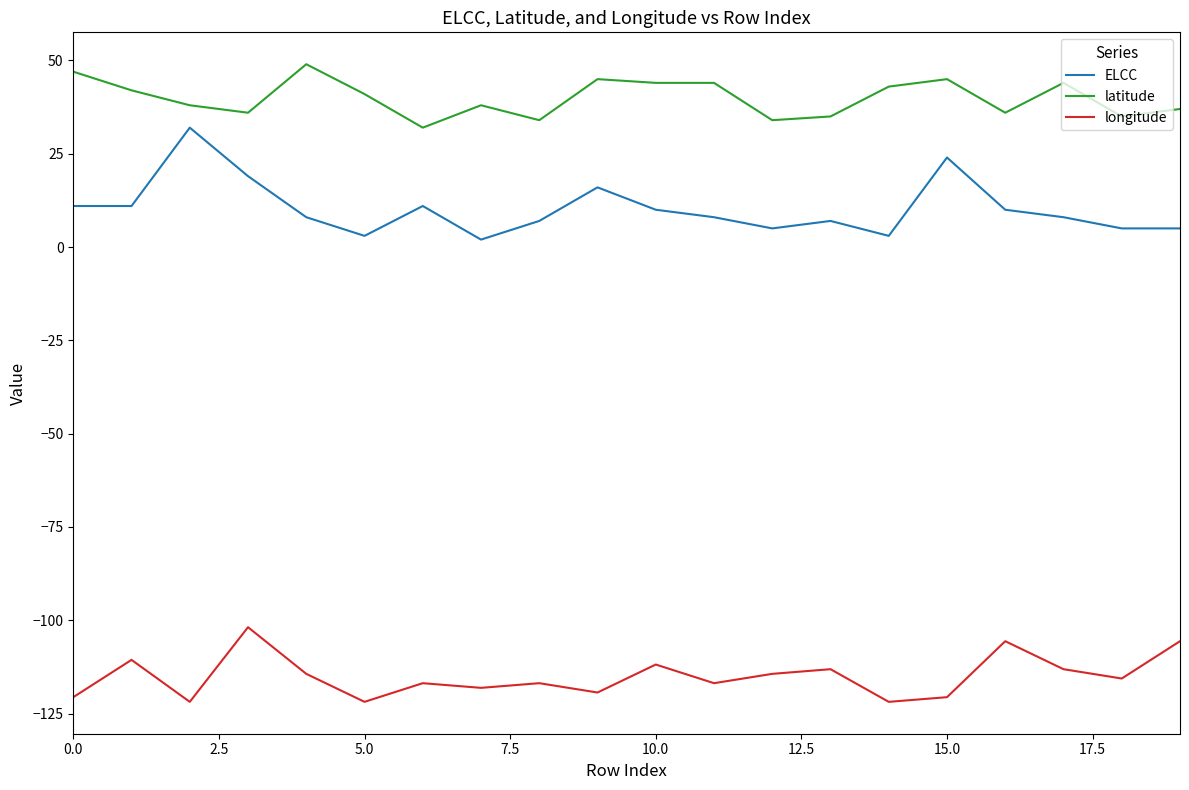

Reading right to left, transcribe all the data shown in this chart.

ELCC: 5.0	5.0	8.0	10.0	24.0	3.0	7.0	5.0	8.0	10.0	16.0	7.0	2.0	11.0	3.0	8.0	19.0	32.0	11.0	11.0
latitude: 37.0	35.0	44.0	36.0	45.0	43.0	35.0	34.0	44.0	44.0	45.0	34.0	38.0	32.0	41.0	49.0	36.0	38.0	42.0	47.0
longitude: -105.6	-115.6	-113.1	-105.6	-120.6	-121.9	-113.1	-114.4	-116.9	-111.9	-119.4	-116.9	-118.1	-116.9	-121.9	-114.4	-101.9	-121.9	-110.6	-120.6